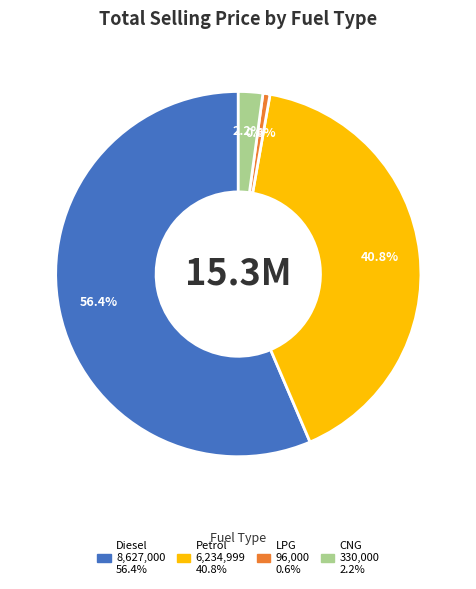

Does any single category account for the majority?

Yes